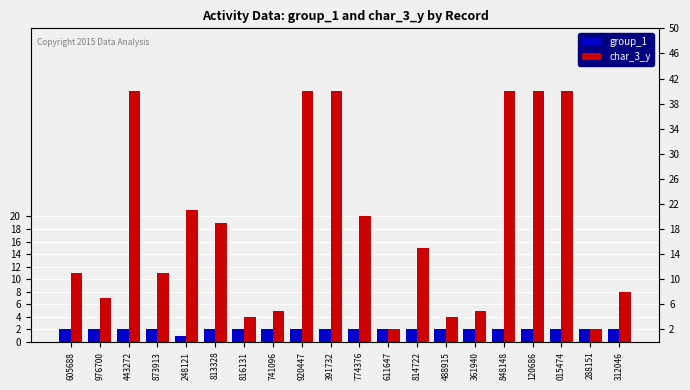

Rank the series at 288151 from highest to lowest value.

group_1, char_3_y